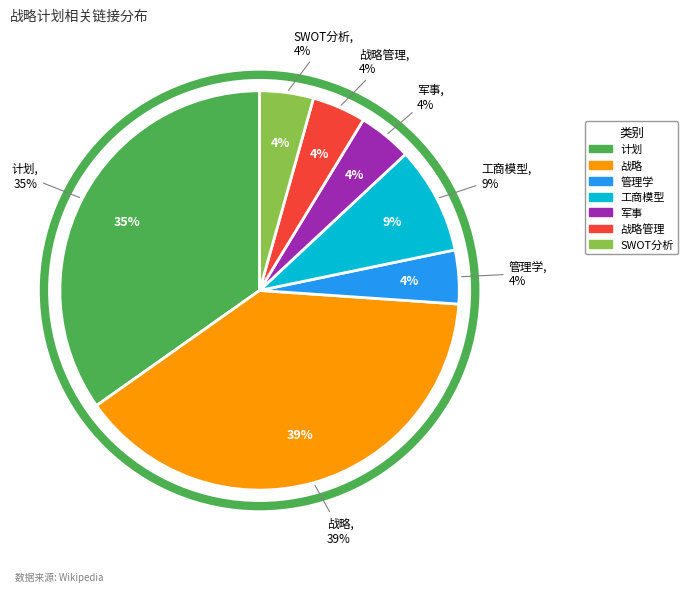

Rank the categories by value from lowest to highest.

管理学, 军事, 战略管理, SWOT分析, 工商模型, 计划, 战略